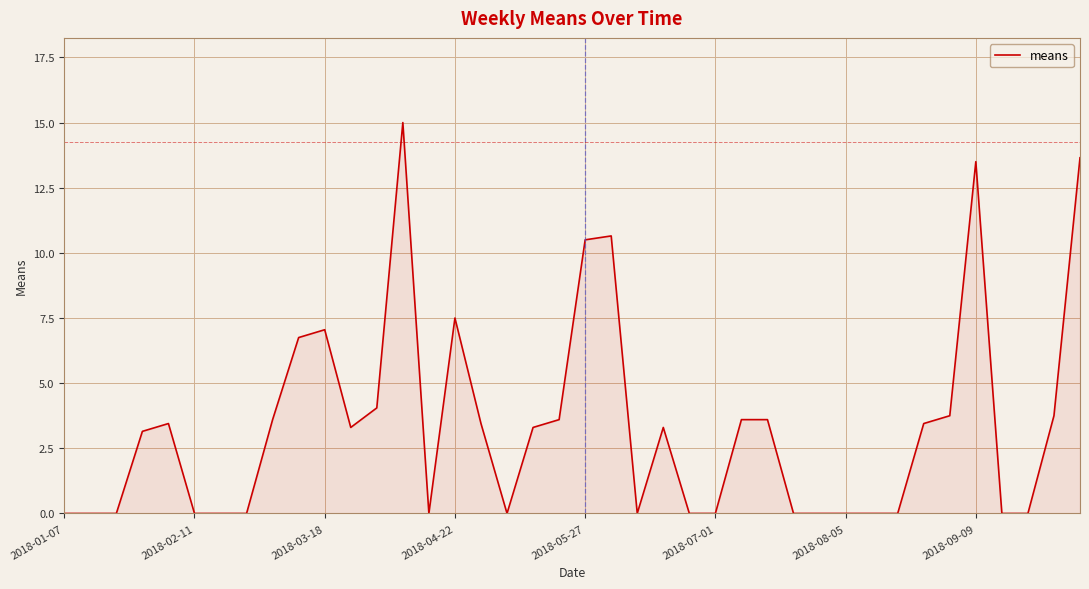

What is the greatest value displayed?

15.0